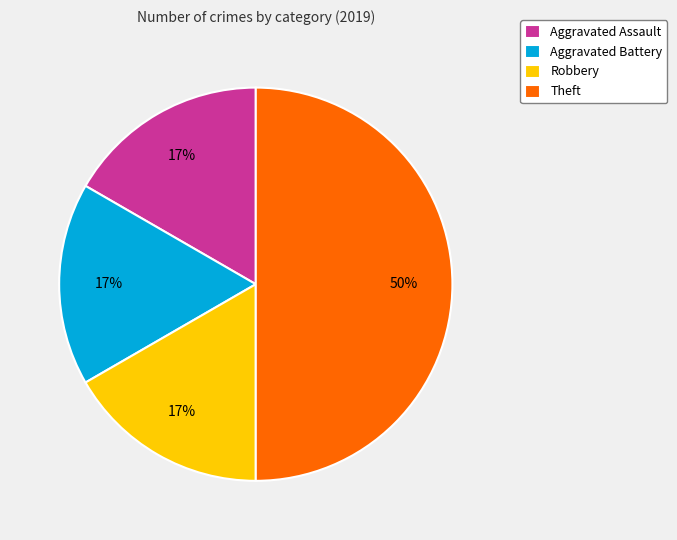

To the nearest percent, what percentage of the pie is Aggravated Battery?

17%